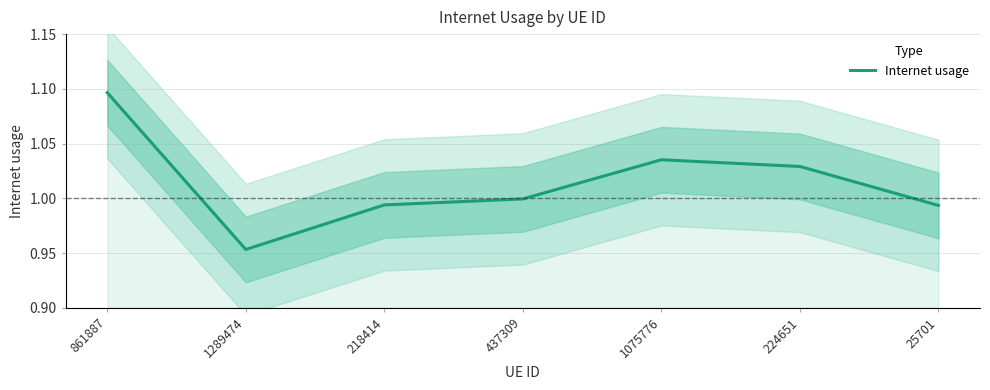

Which has a higher value, 218414 or 861887?

861887